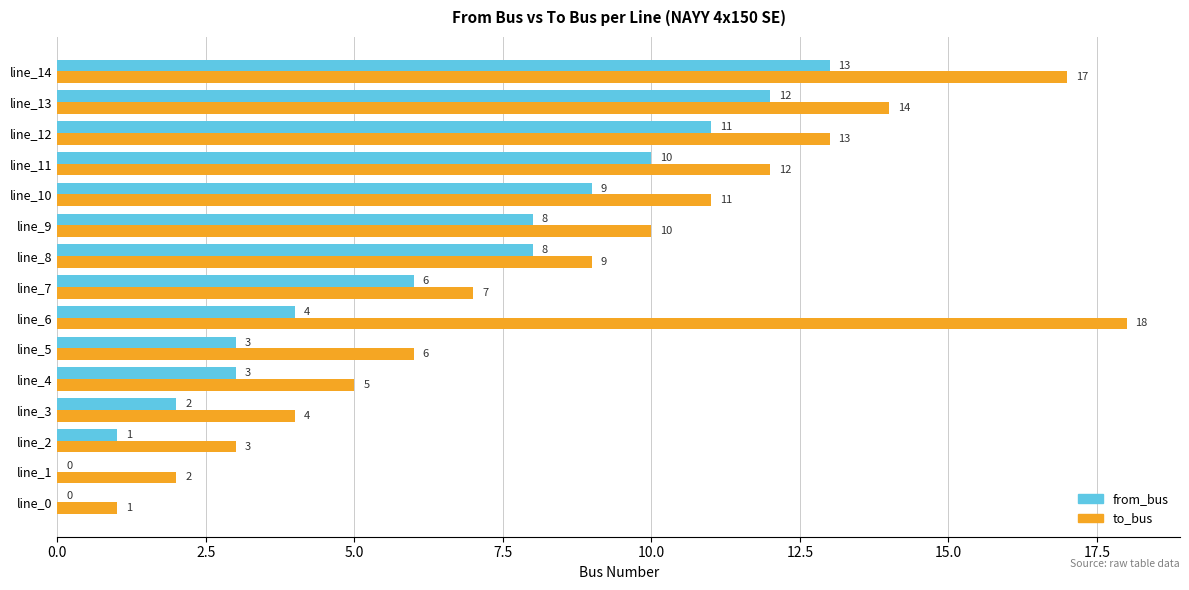

What is the sum of the to_bus values at line_3 and line_8?

13